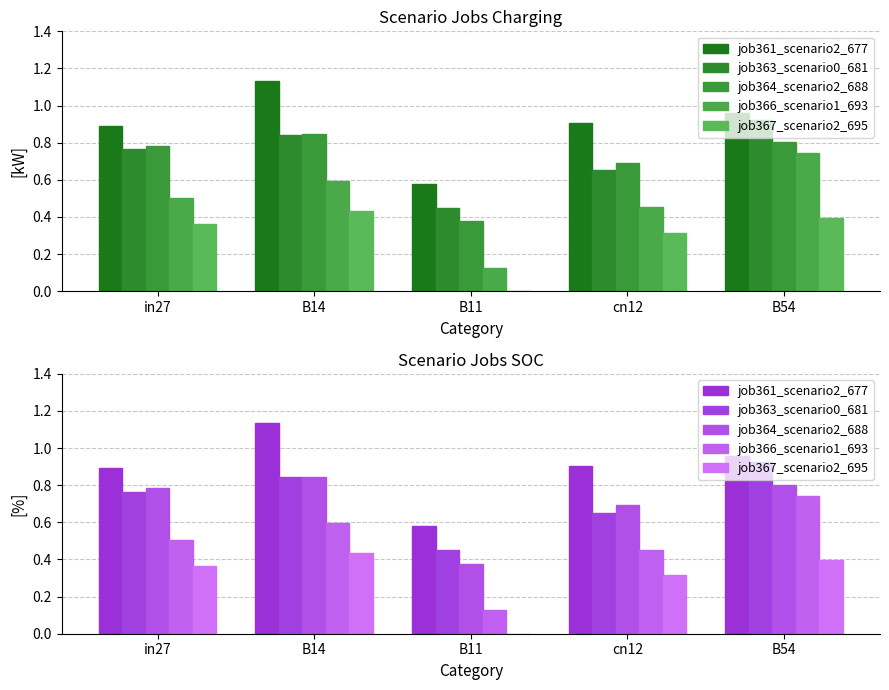

Which series has the widest spread of values?

job366_scenario1_693